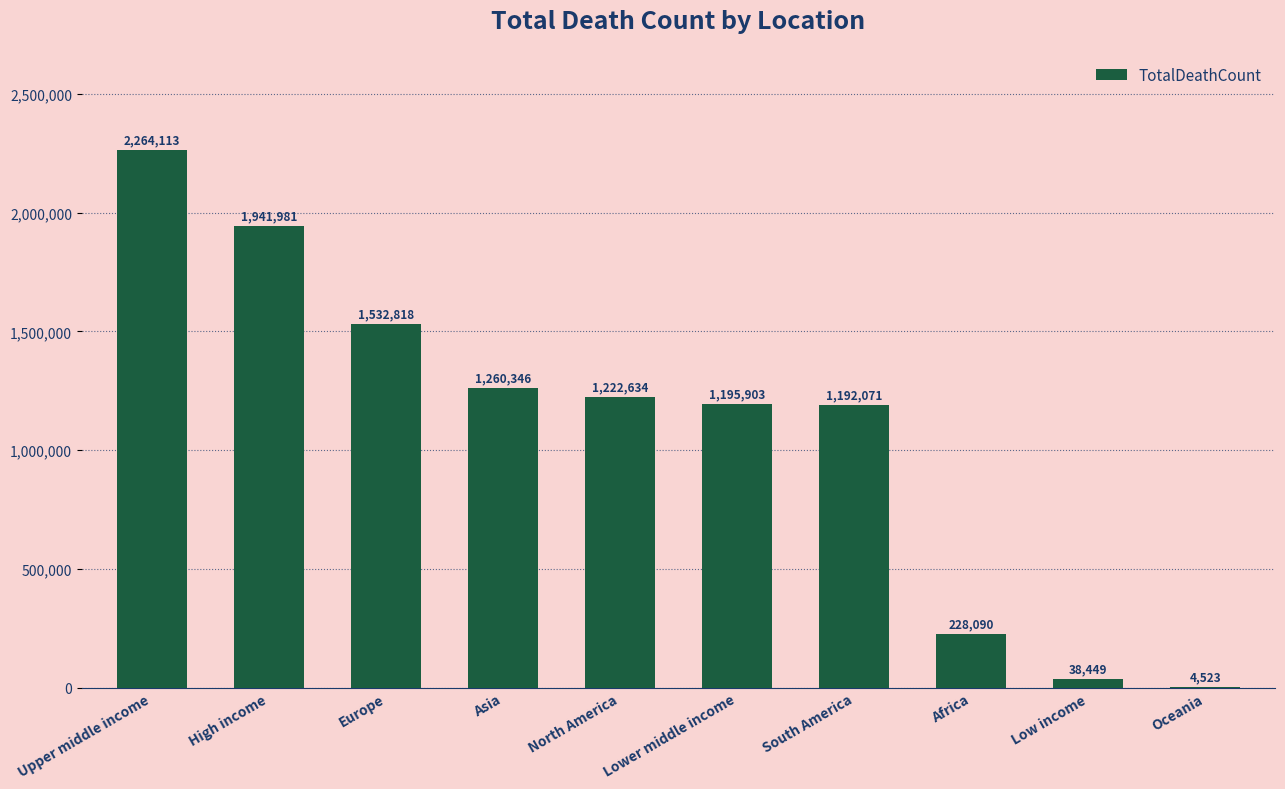

What is the ratio of the value at Upper middle income to the value at South America?

1.9